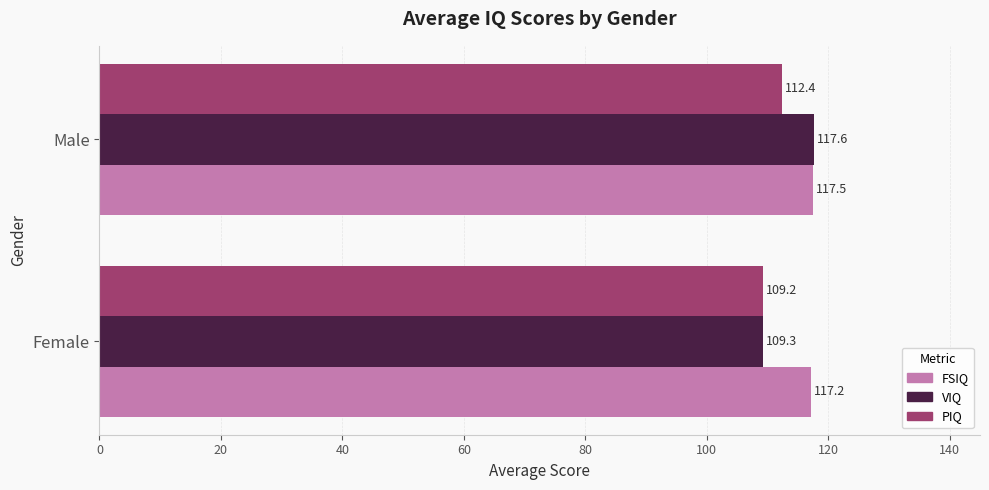

At which category is the sum across all series the highest?

Male